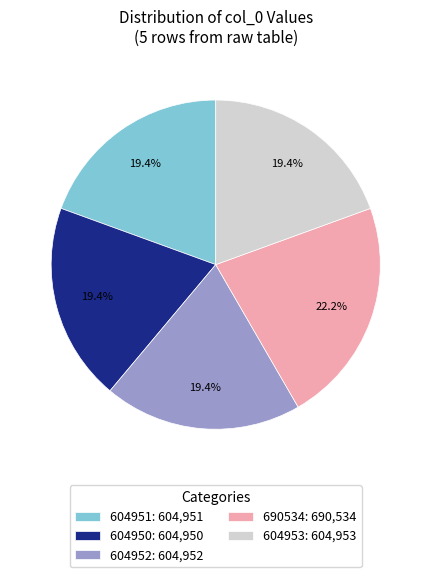

What percentage is NOT represented by 604952: 604,952?

80.6%